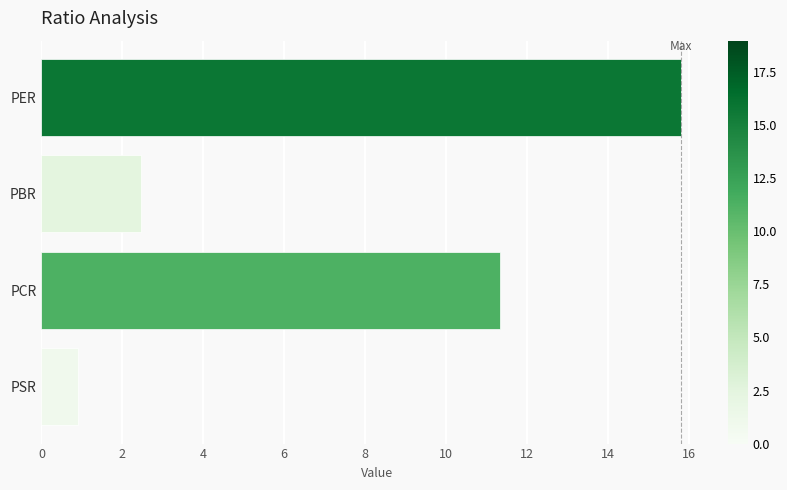

What position from the bottom is PCR?

2